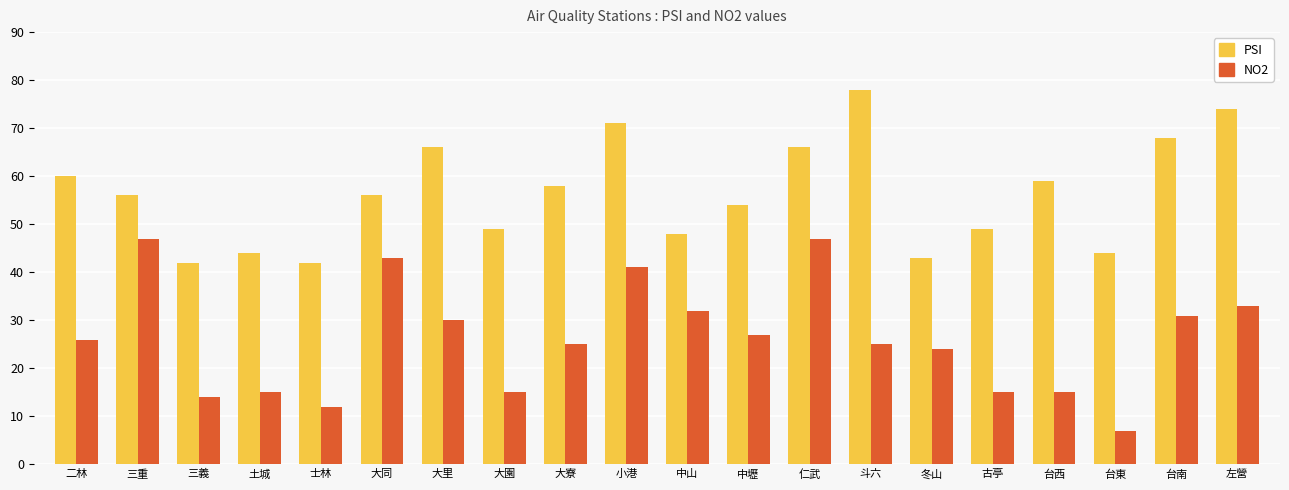

The NO2 series shows 8 at 冬山. True or false?

False